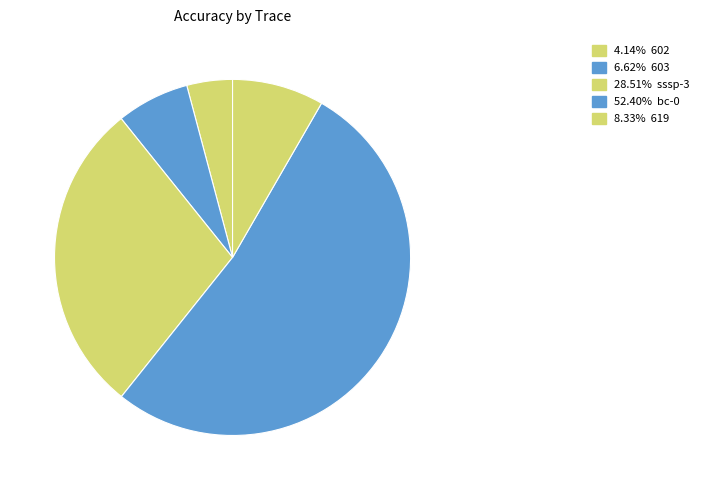

Count the number of slices in the pie.

5